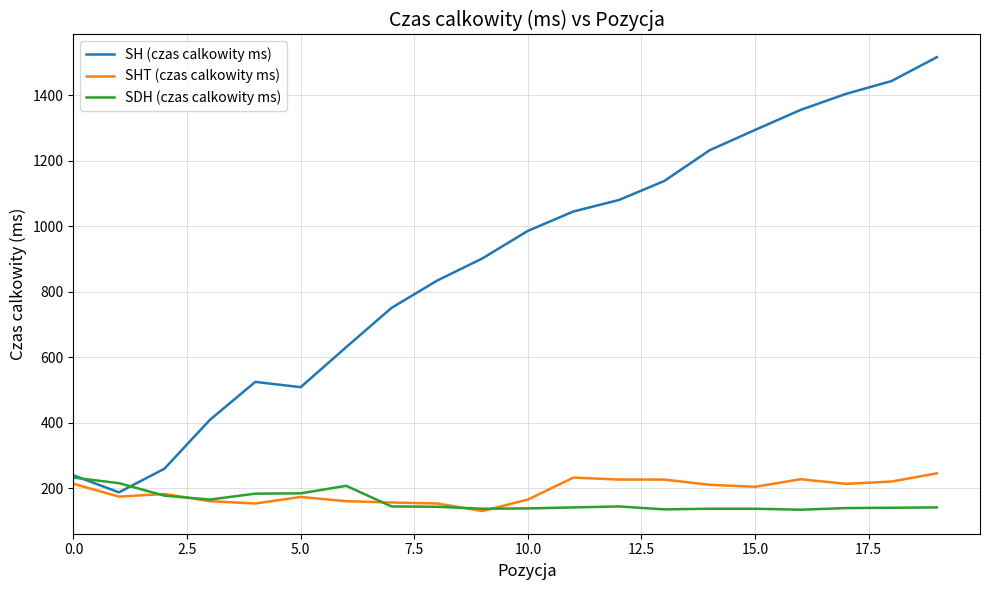

What is the lowest value of the SHT (czas calkowity ms) series?

131